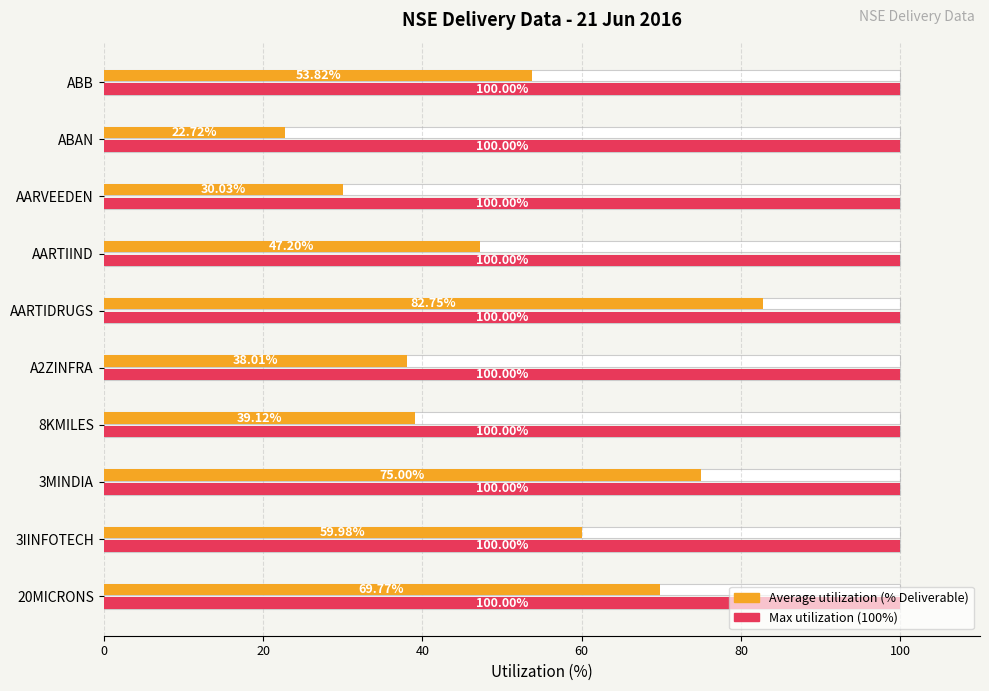

How many bars are there in total?

20